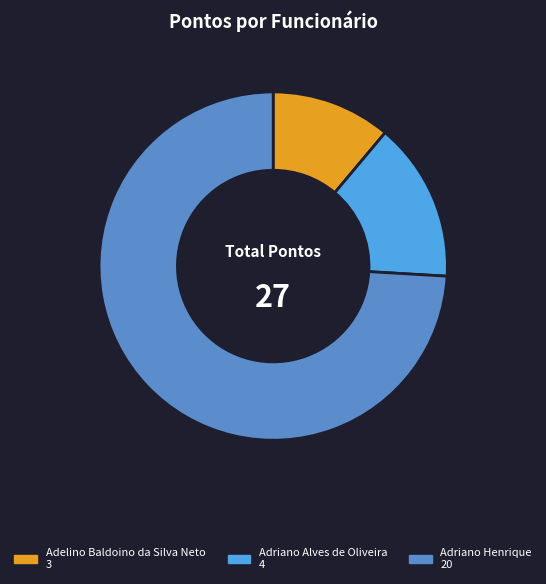

Rank the categories by value from highest to lowest.

Adriano Henrique, Adriano Alves de Oliveira, Adelino Baldoino da Silva Neto